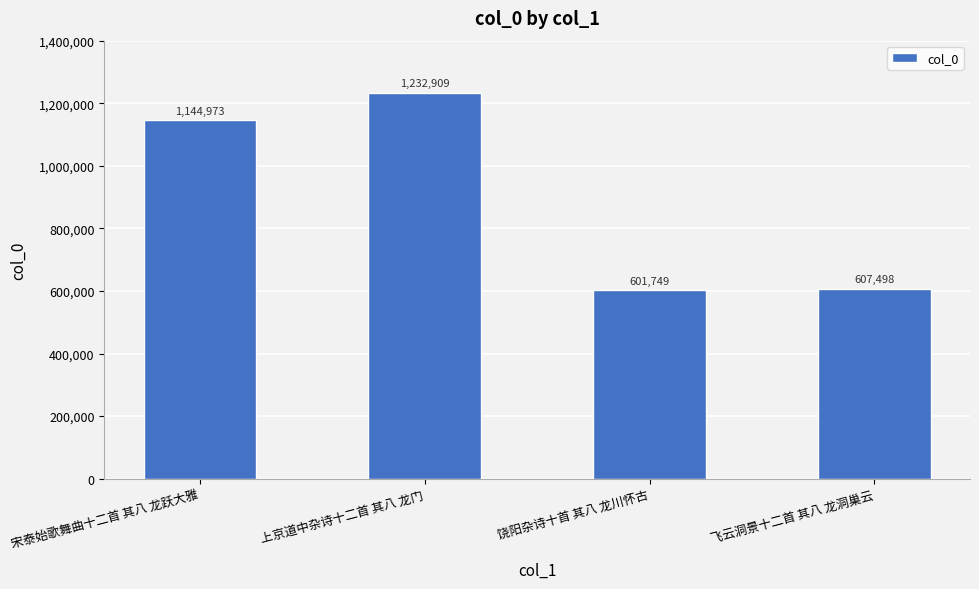

Which label corresponds to the smallest value in the chart?

饶阳杂诗十首 其八 龙川怀古